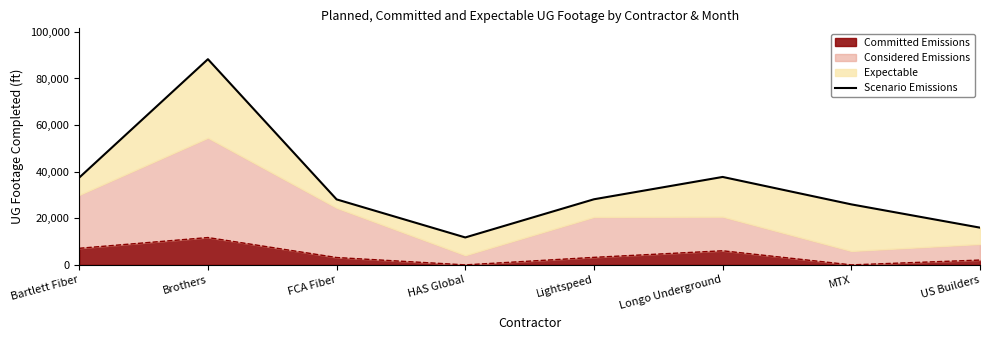

What position from the right is Bartlett Fiber?

8